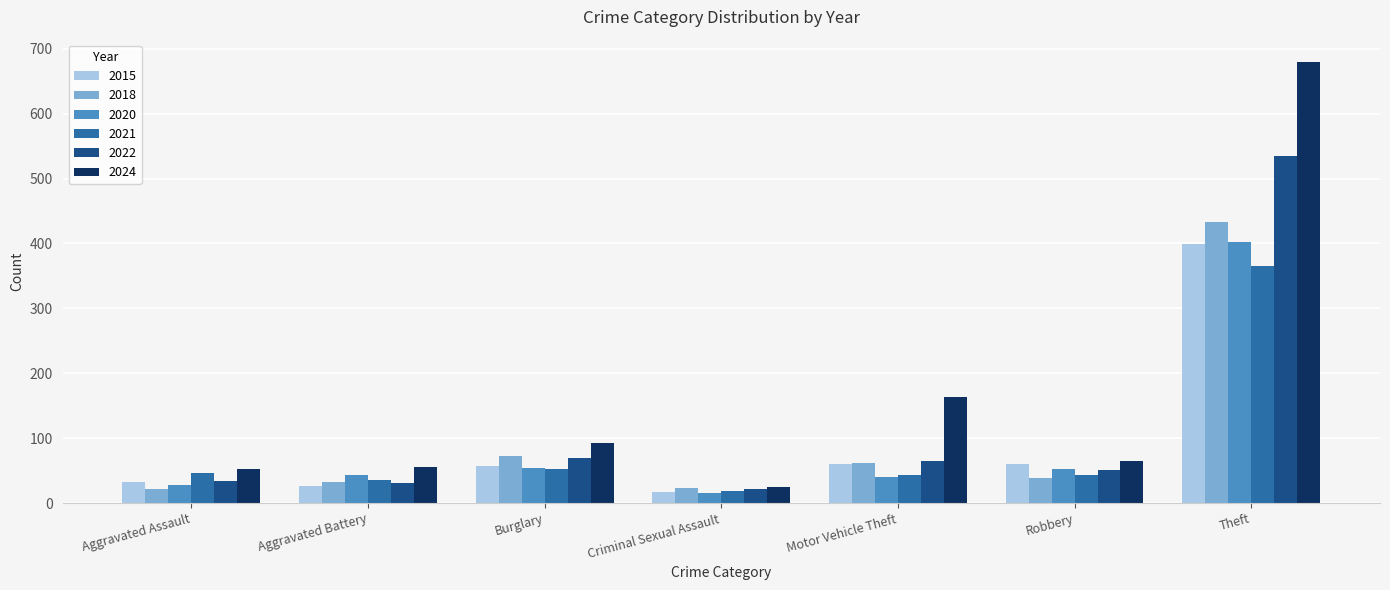

What is the total value across all series at Criminal Sexual Assault?

118